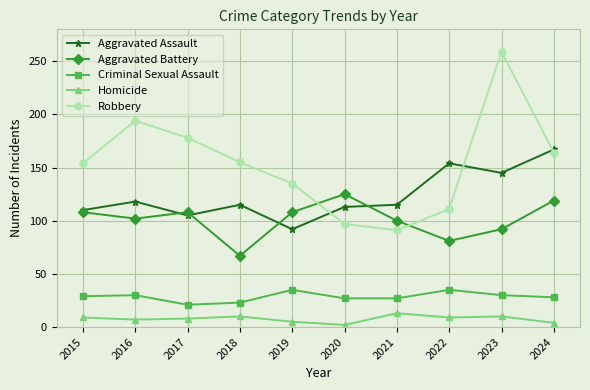

Is the value of Aggravated Battery at 2016 greater than the value of Homicide at 2015?

Yes